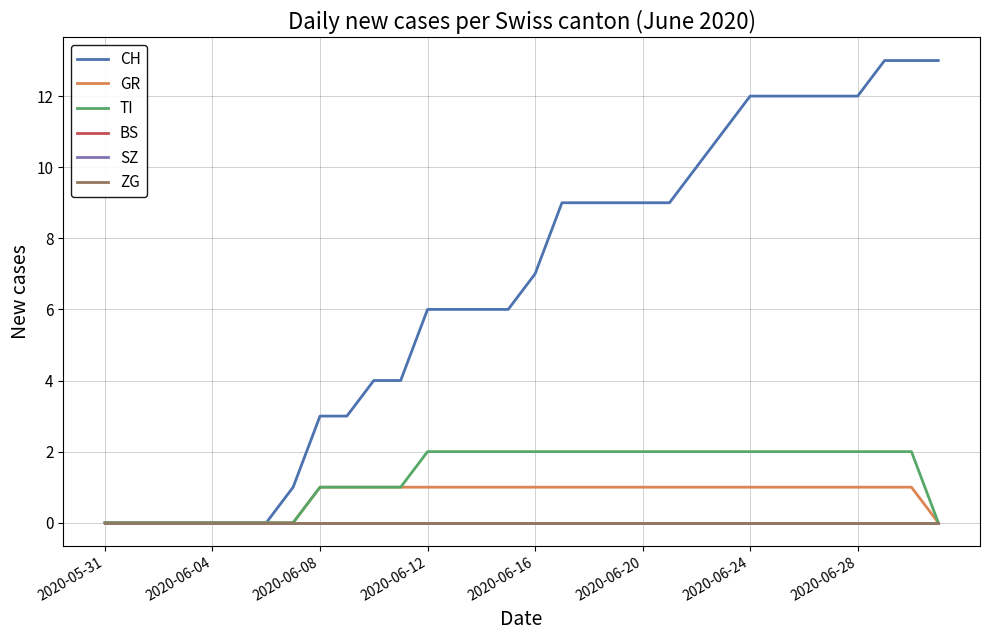

Does the chart have visible grid lines?

Yes